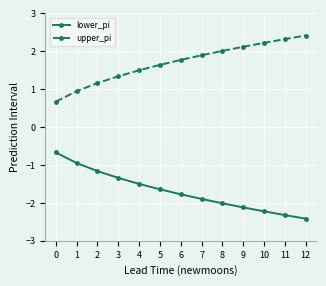

True or false: lower_pi and upper_pi intersect in this chart.

False